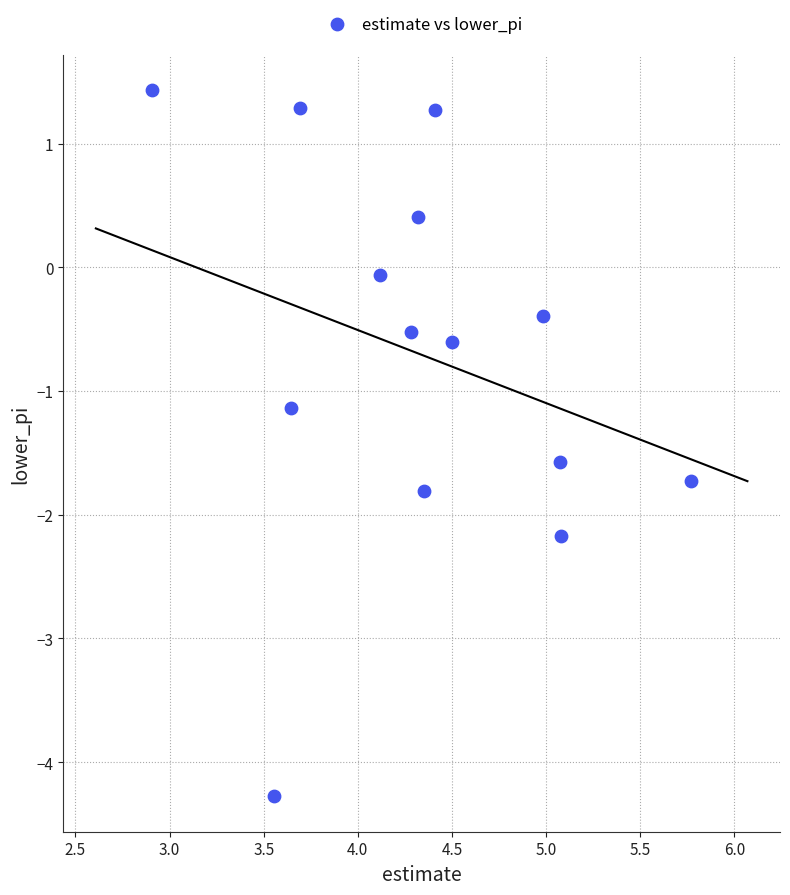

What Y value in the scatter plot is closest to -1?

-1.1